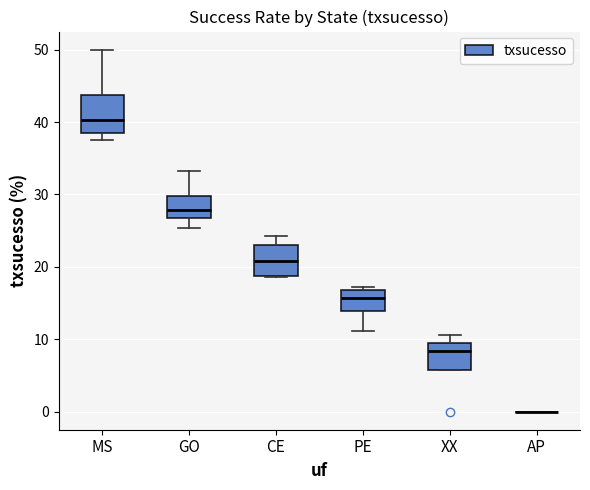

Where does the upper whisker of the box for XX end on the y-axis? The values are not printed on the chart, so give them approximately, as read against the axis.

11